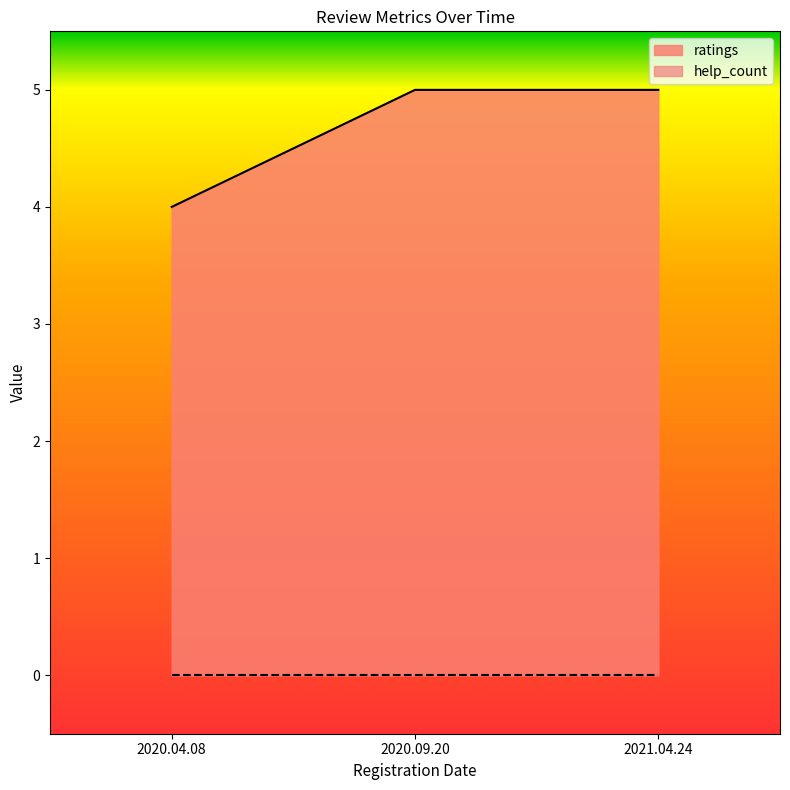

Between 2020.04.08 and 2020.09.20, which series saw the biggest shift?

ratings